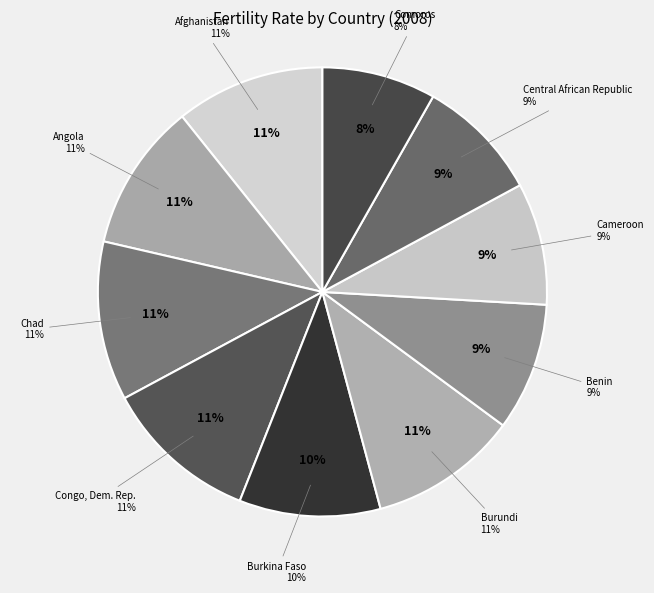

To the nearest percent, what is the combined percentage of Afghanistan and Burundi?

21%